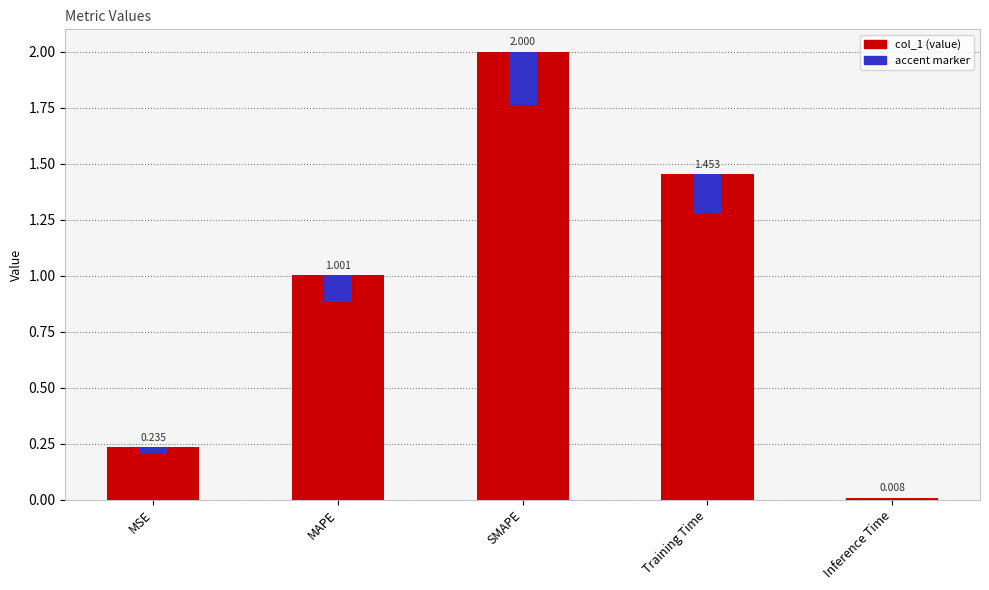

How many distinct data groups are displayed?

2